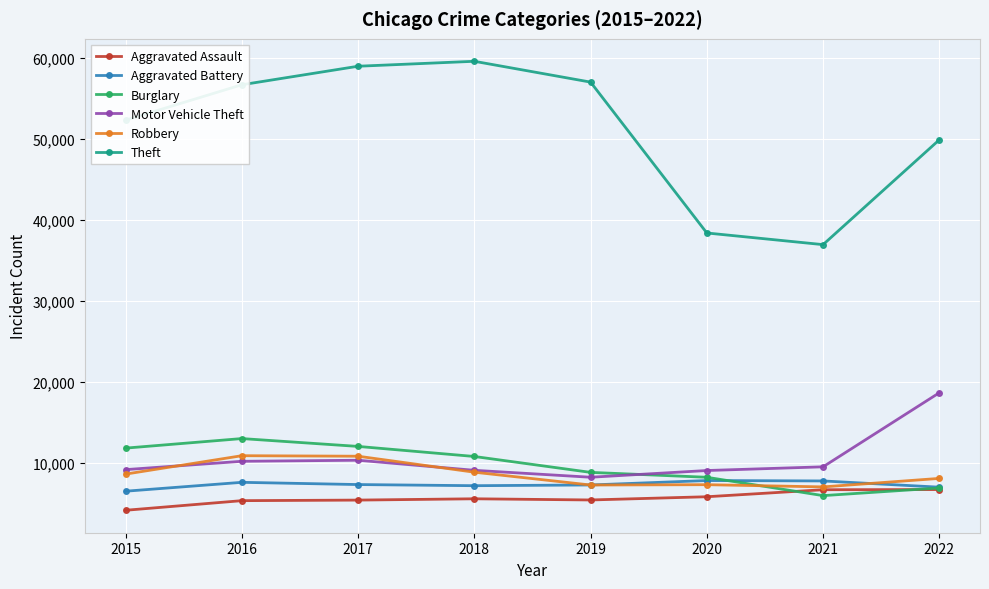

At which label does Burglary reach its minimum?

2021